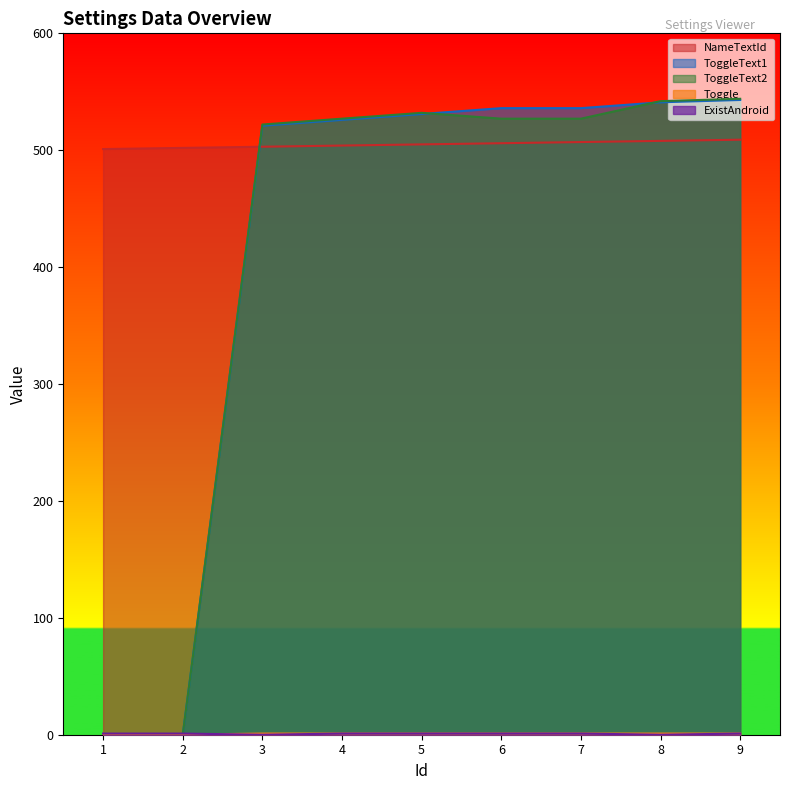

What is the highest value of the NameTextId series?

509